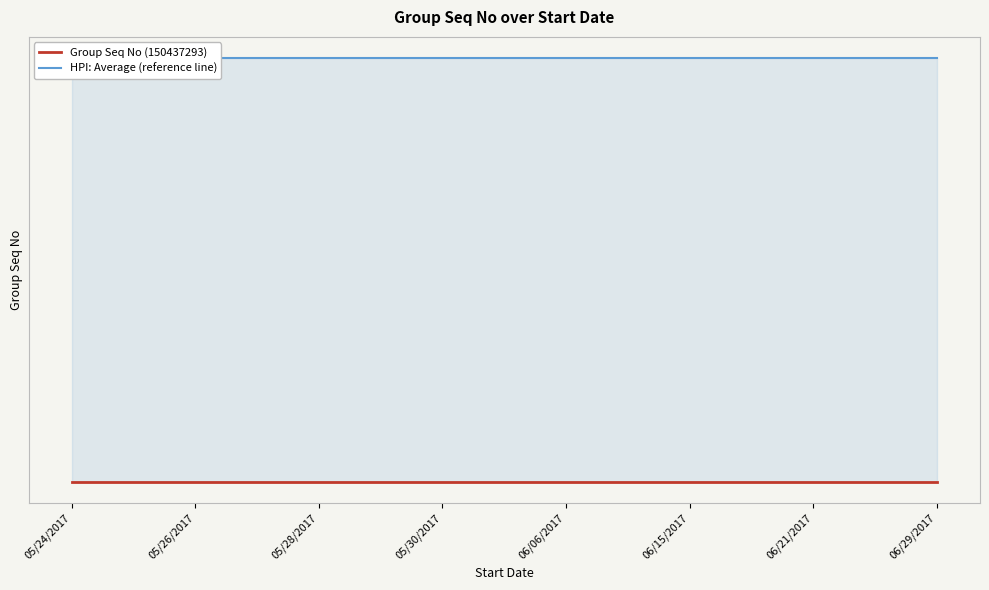

List the labels in order of HPI: Average (reference line) value, largest first.

05/24/2017, 05/26/2017, 05/28/2017, 05/30/2017, 06/06/2017, 06/15/2017, 06/21/2017, 06/29/2017